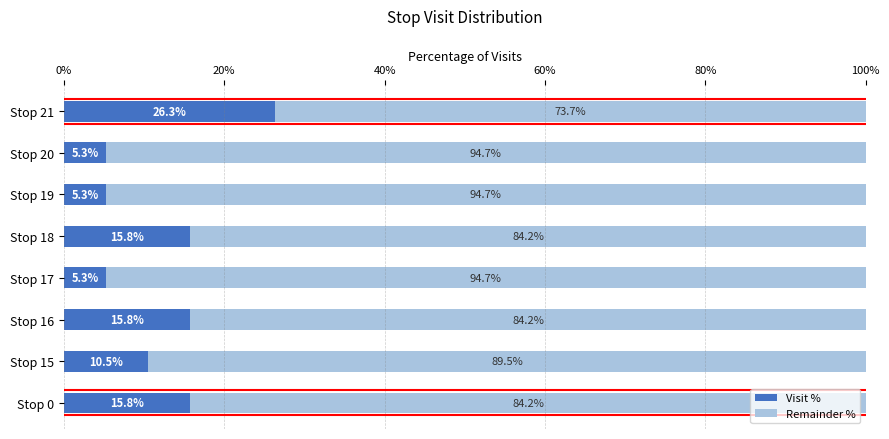

True or false: Visit % has a value of 1.1 at Stop 17.

False